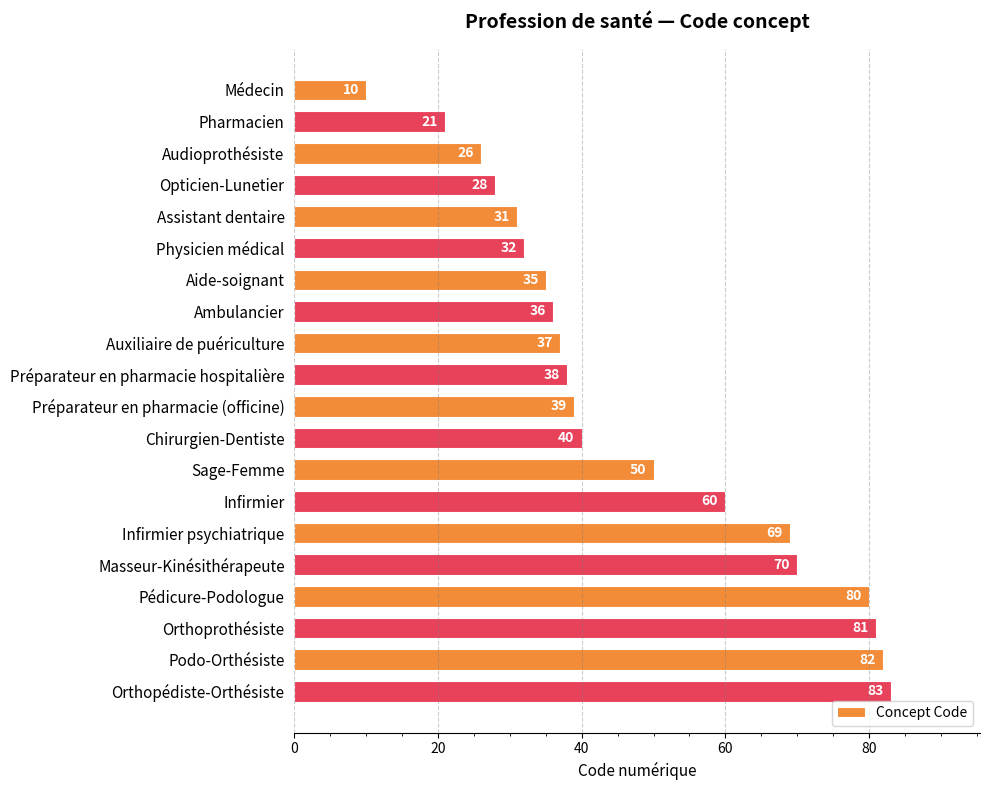

True or false: the data shows 87 at Sage-Femme.

False